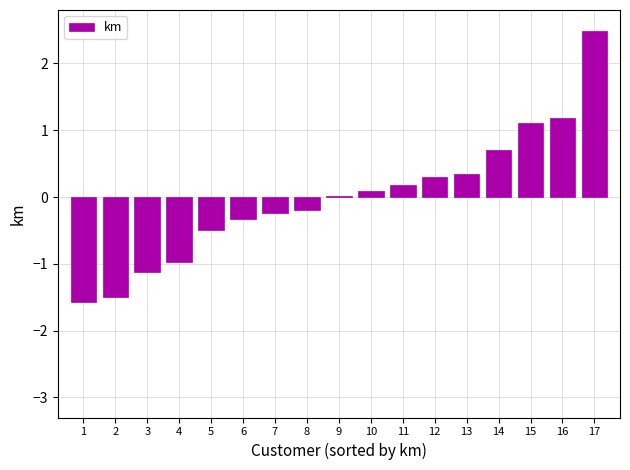

What is the difference between the values at 3 and 13?

1.5